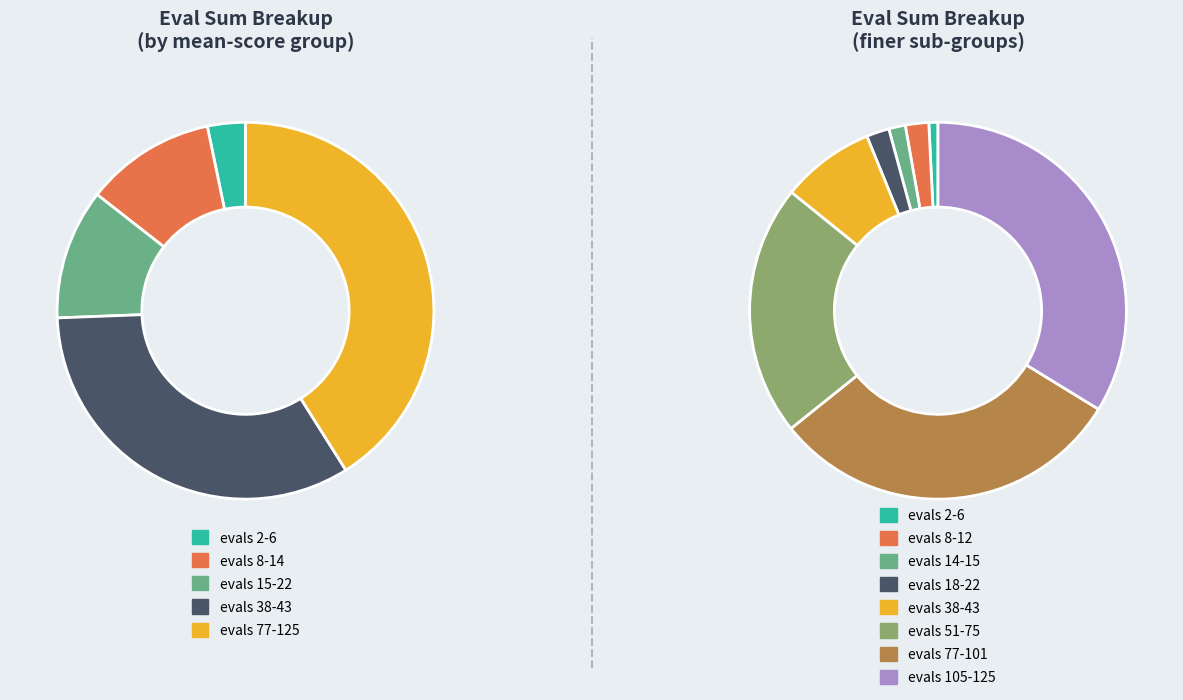

Combined, what portion of the pie is evals=77 and evals=125?

41.1%